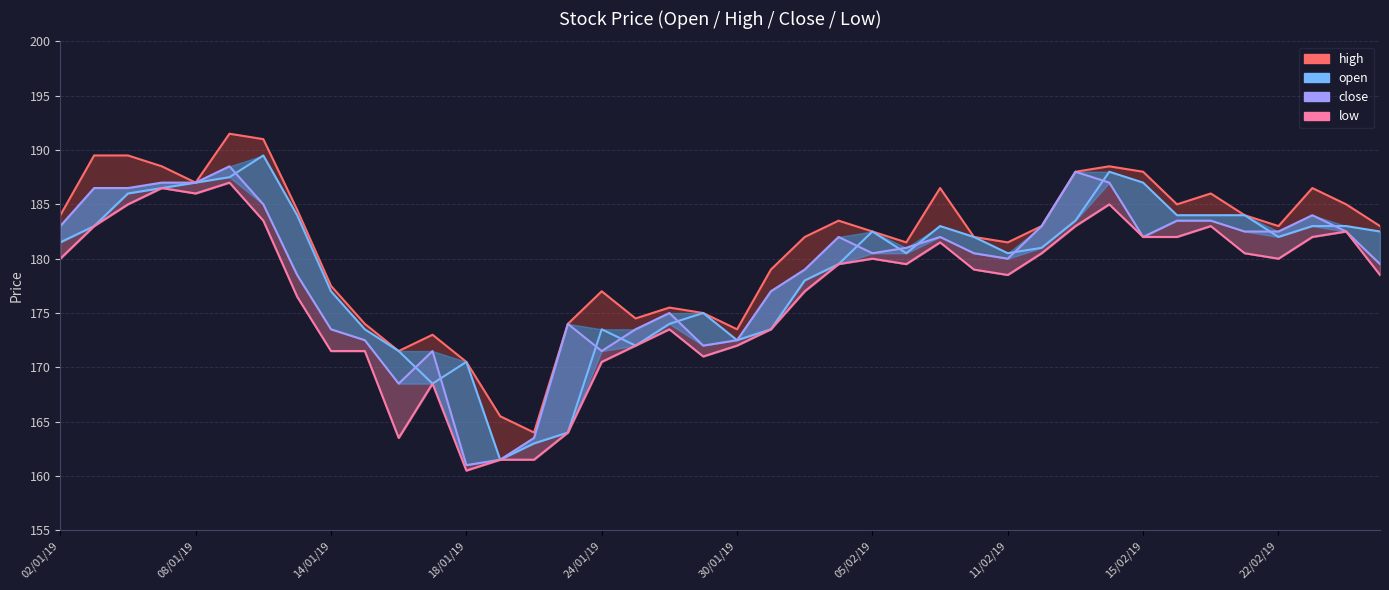

The high series shows 183.0 at 29. True or false?

True